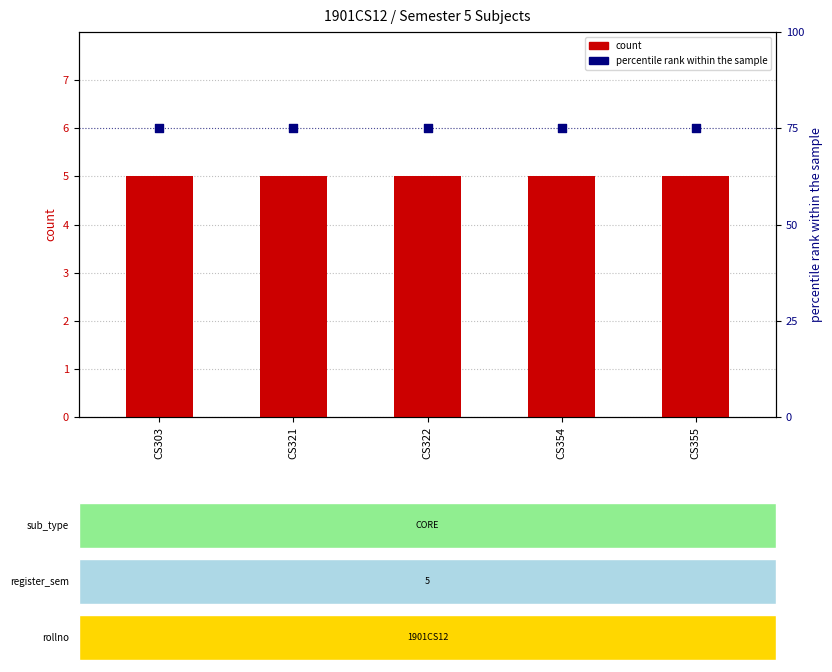

What is the total value across all series at CS321?

80